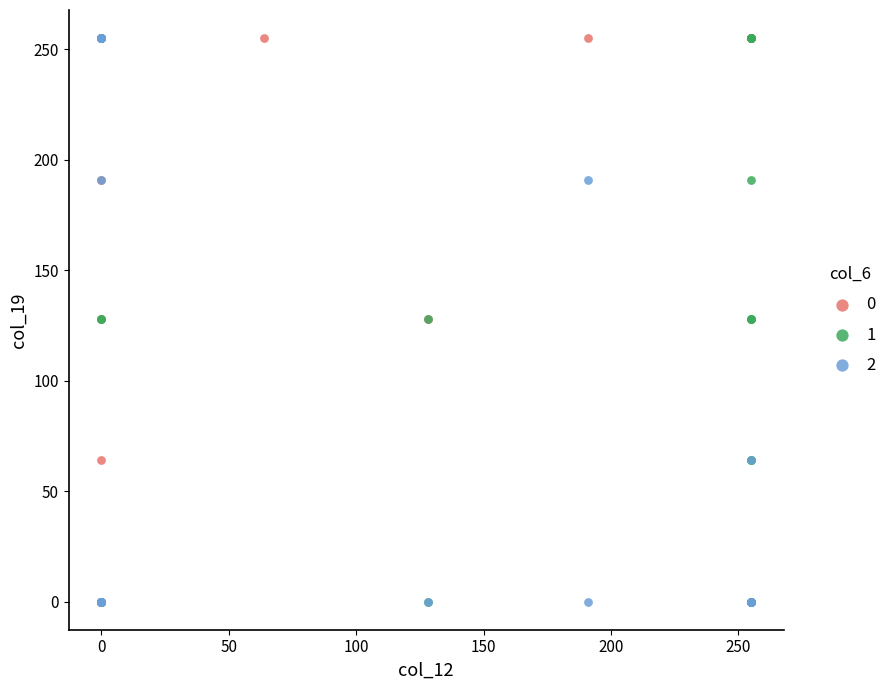

What are all the series names shown in the legend?

0, 1, 2